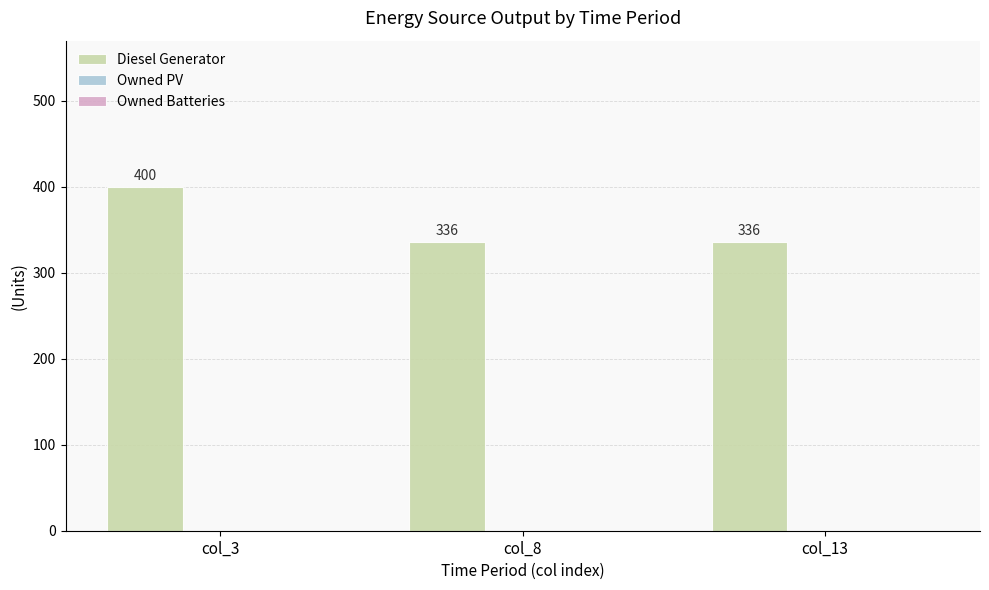

Count the number of categories in the chart.

3